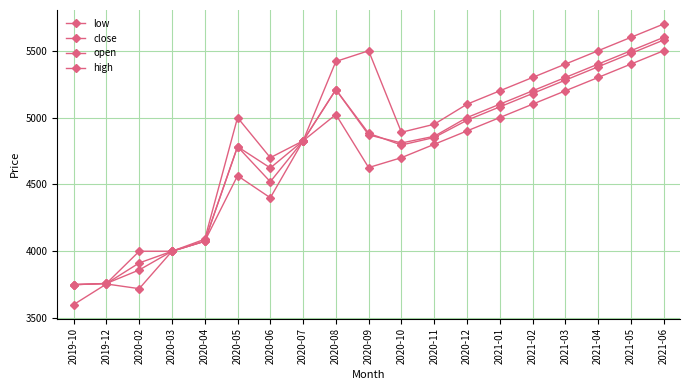

What is the sum of the open values at 2020-10 and 2021-04?

10174.7